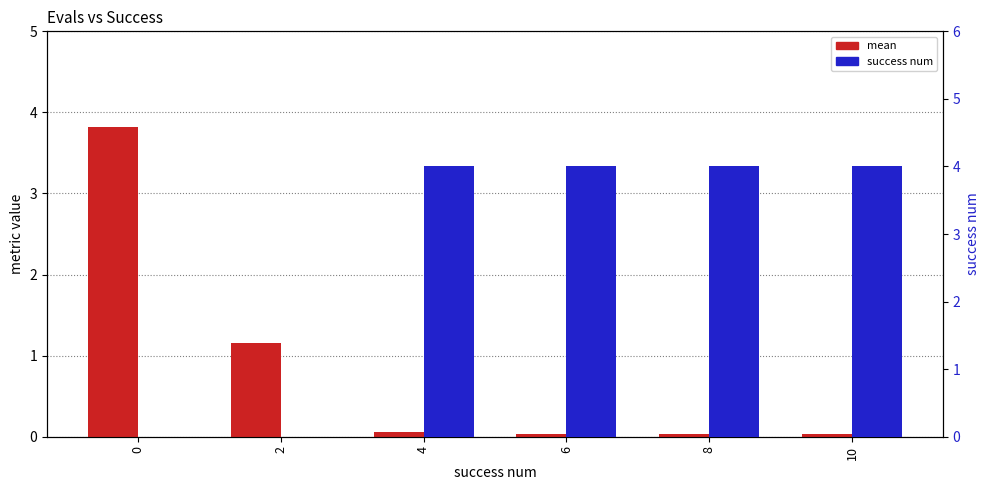

How many bars are there in each group?

4